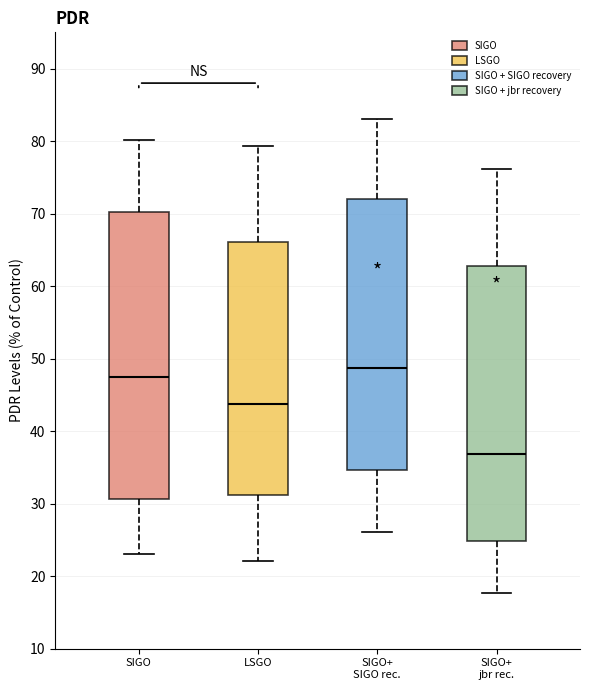

Which box is the tallest, from its lower edge to its upper edge?

SIGO